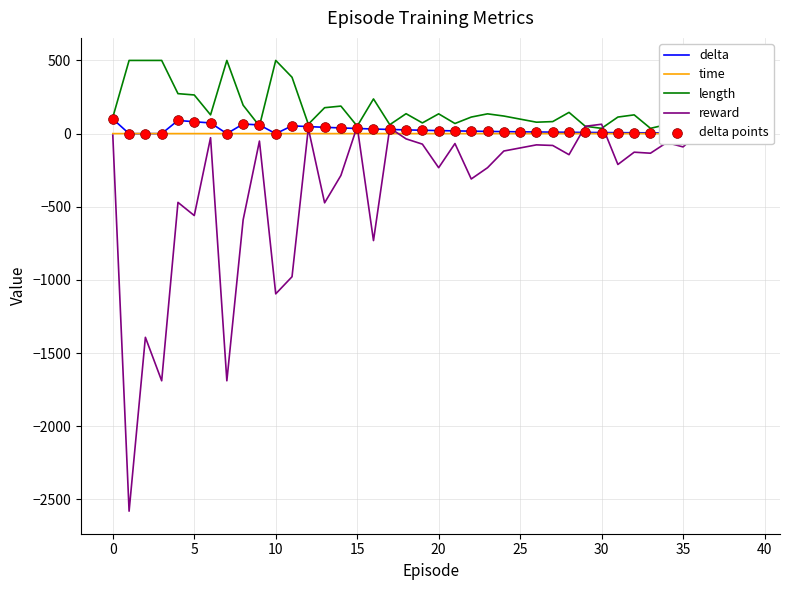

Which series has the widest spread of values?

reward